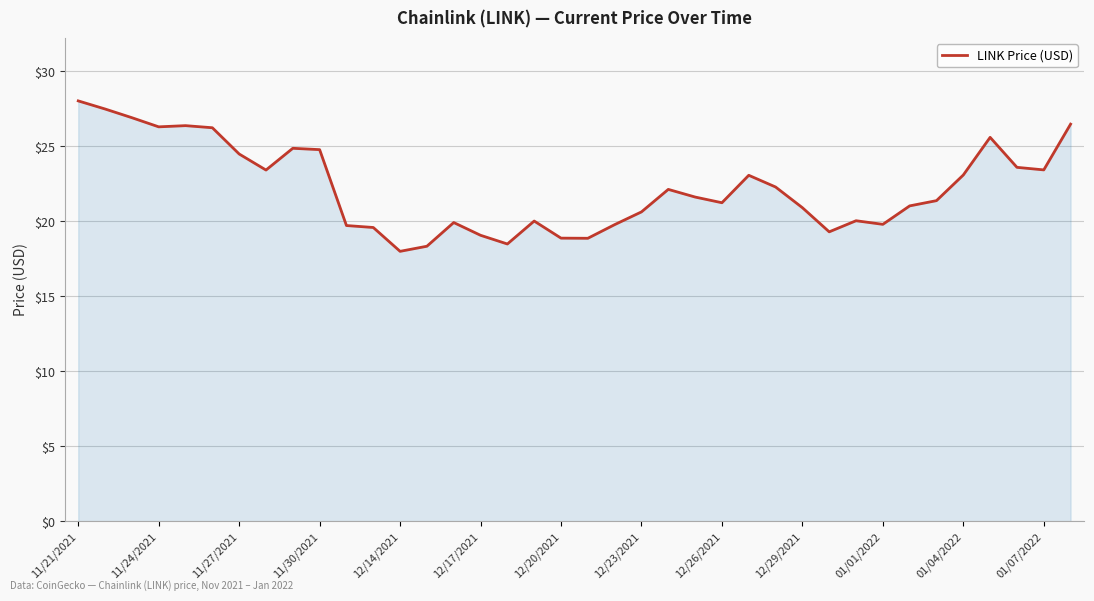

What is the difference between the maximum and minimum values?

10.0